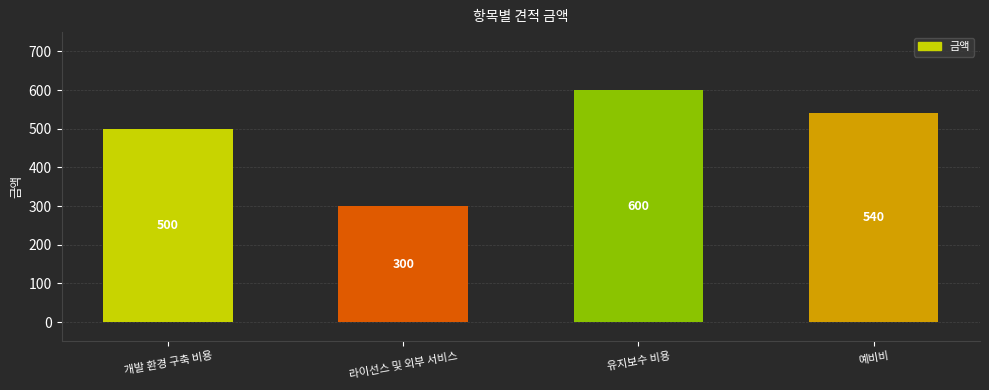

List the labels in order of value, largest first.

유지보수 비용, 예비비, 개발 환경 구축 비용, 라이선스 및 외부 서비스